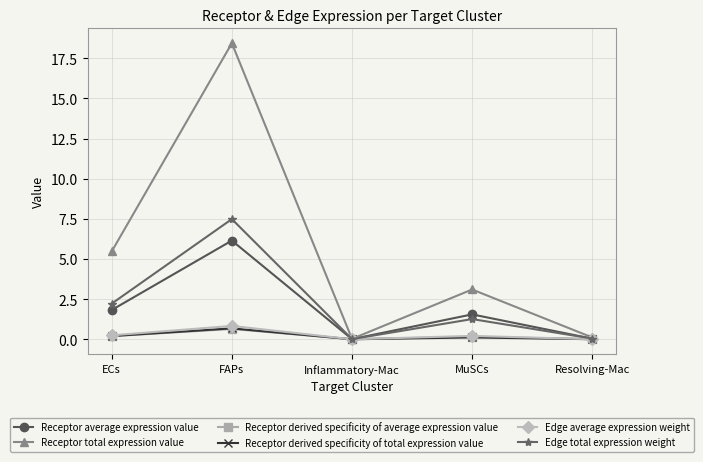

Where is the first local maximum for Edge average expression weight?

FAPs